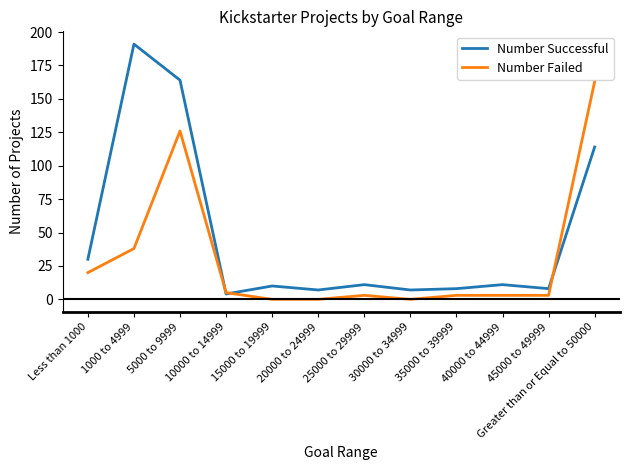

Rank the series at Less than 1000 from lowest to highest value.

Number Failed, Number Successful